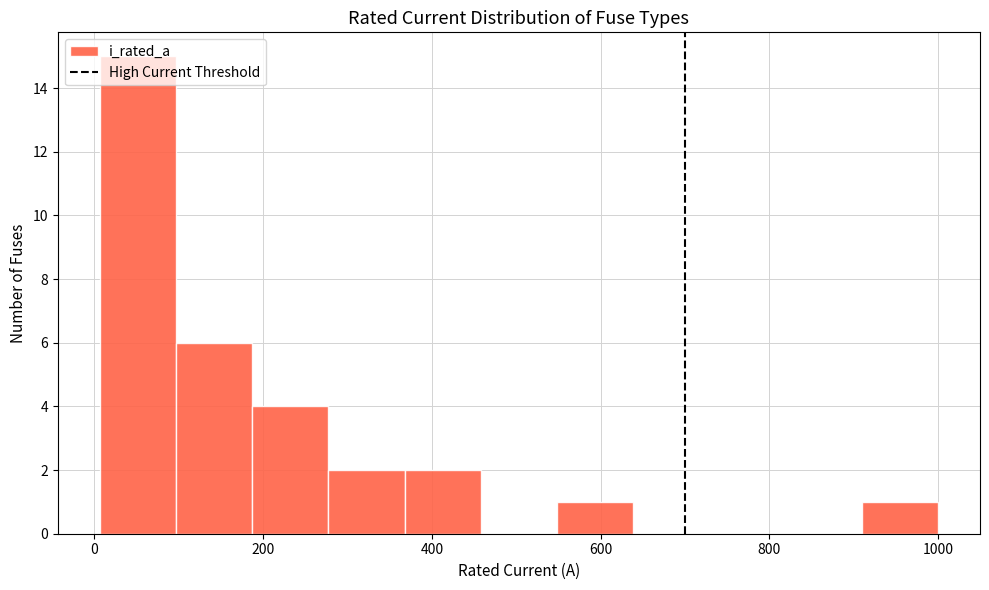

Reading left to right, list every bar in this chart as the range it spans on the x-axis followed by its height. Neither the bar edges nor the heights are printed on the chart, so give them approximately, as read against the axes.

0 to 100: 15
100 to 180: 6
180 to 280: 4
280 to 360: 2
360 to 460: 2
460 to 540: 0
540 to 640: 1
640 to 720: 0
720 to 820: 0
820 to 900: 0
900 to 1000: 1